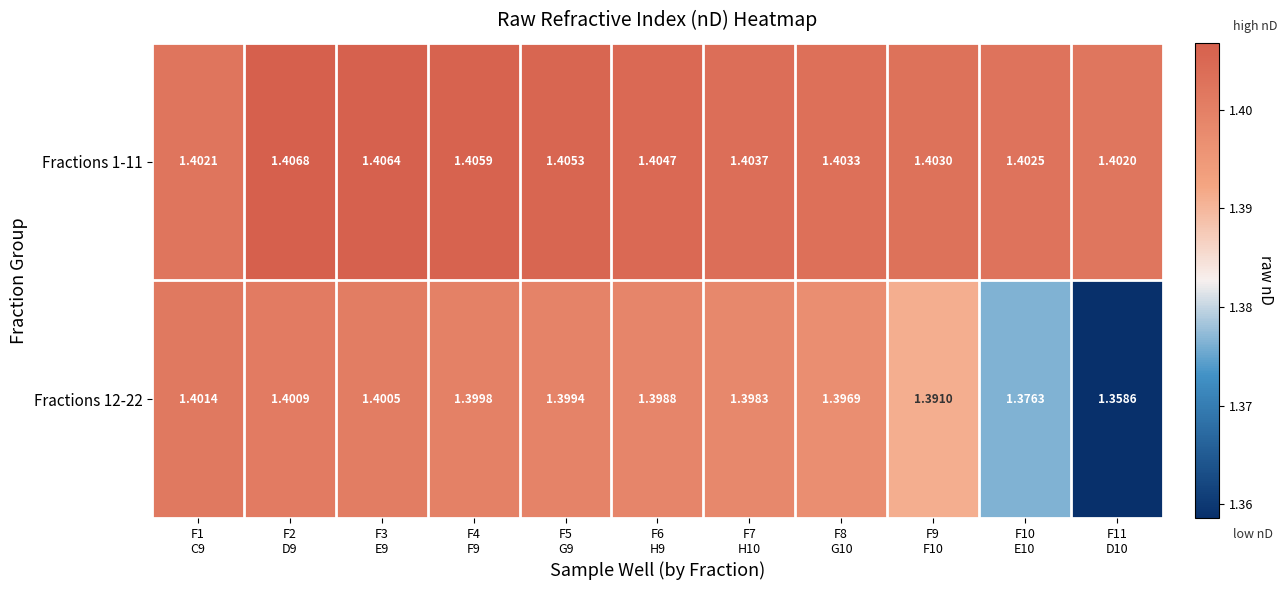

Which series has the largest range (max minus min)?

Fractions 12-22